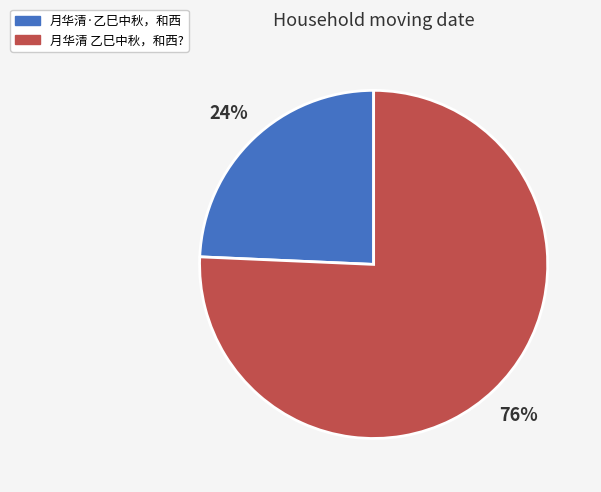

How many slices are in this pie chart?

2